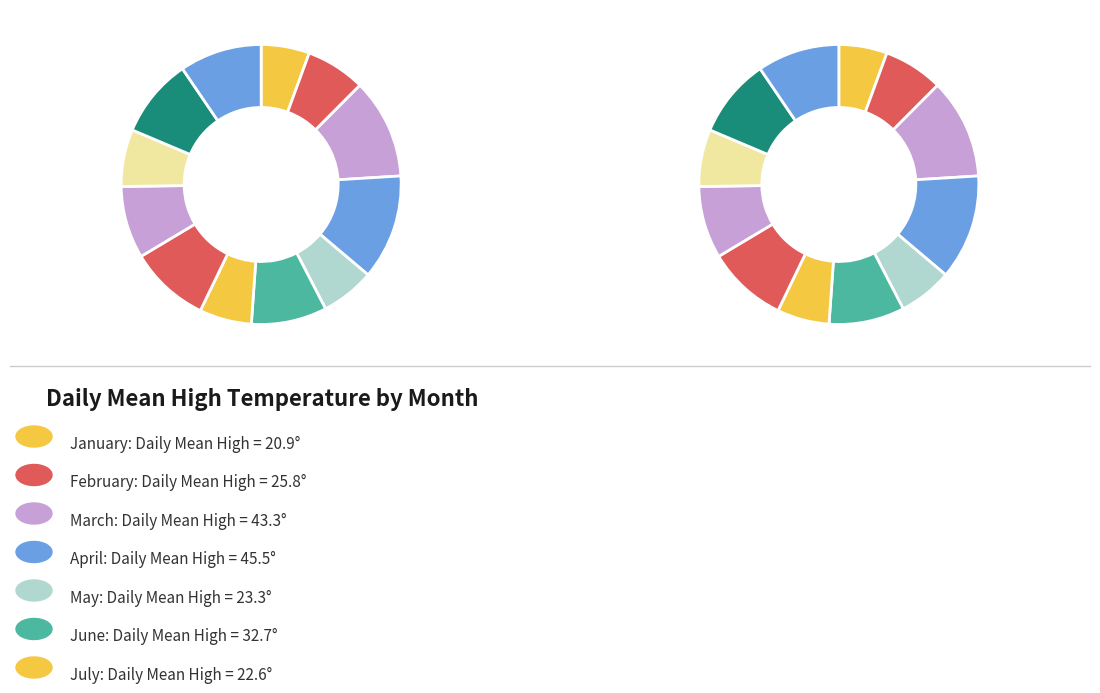

True or false: July accounts for 1% of the total.

False